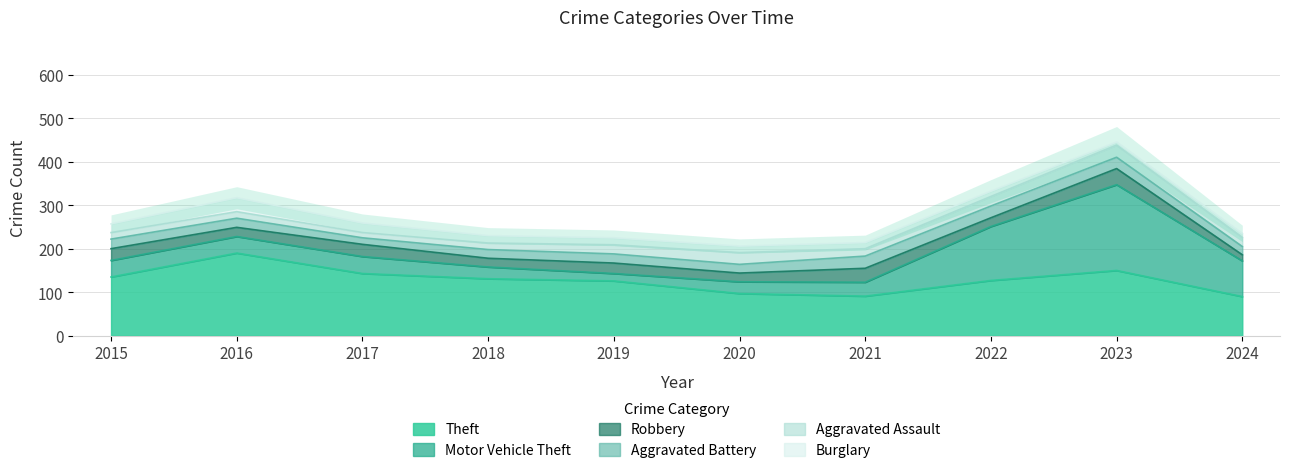

Where do Theft and Motor Vehicle Theft first cross each other?

2022 and 2023